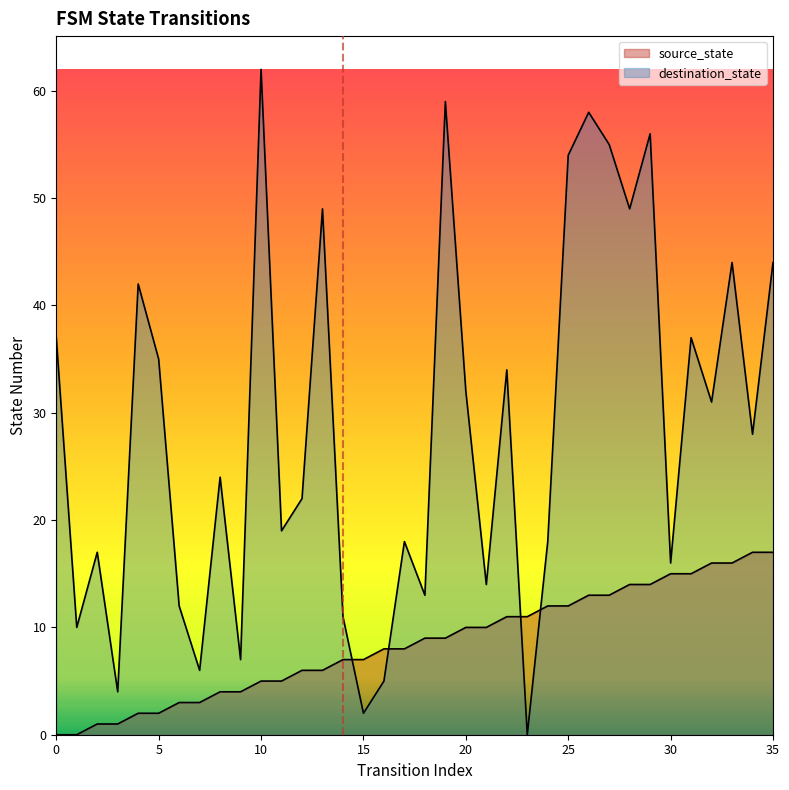

Does the chart display data point markers on the line(s)?

No